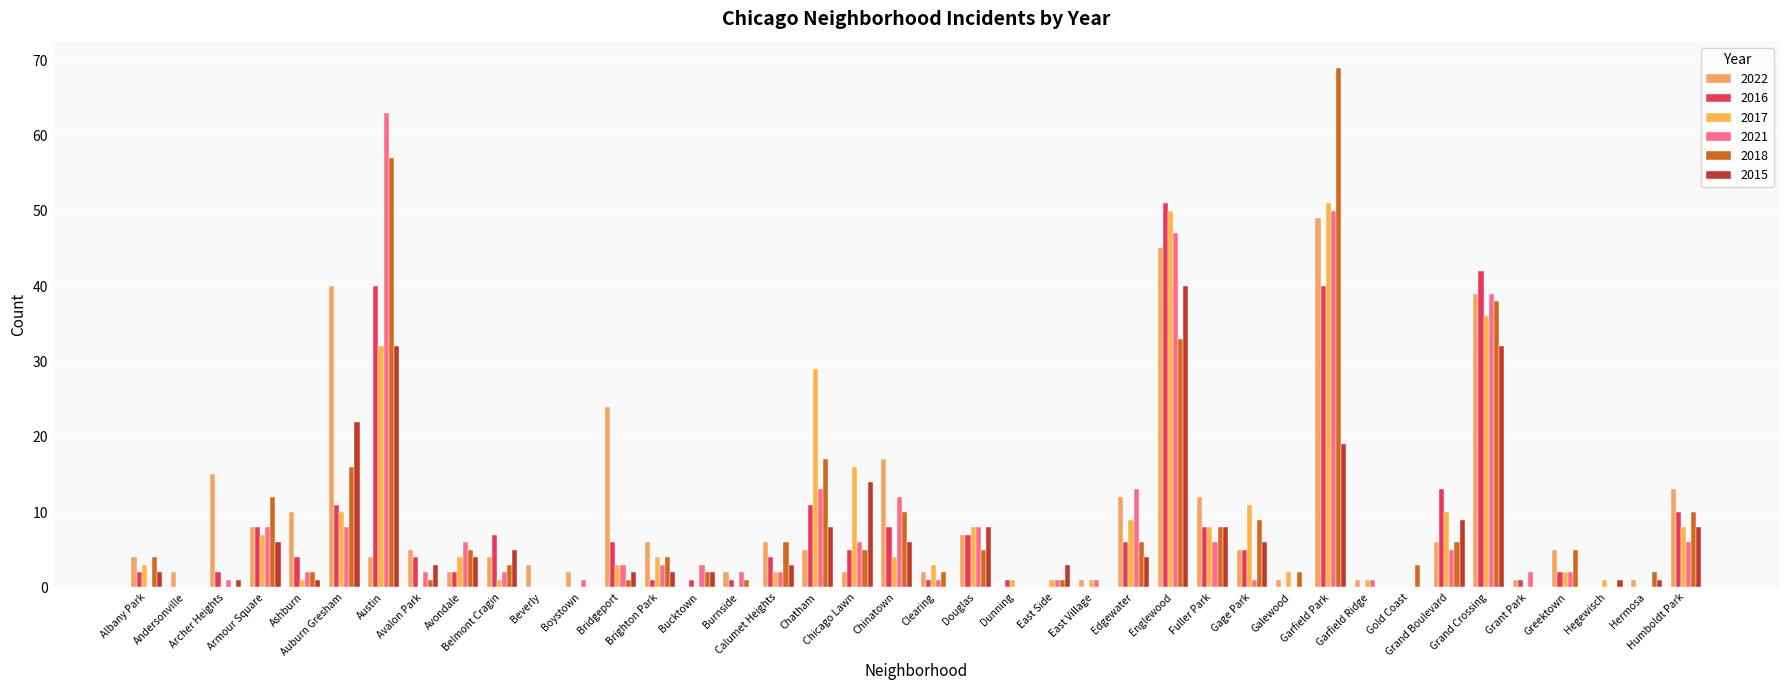

The value of 2015 at East Side is 3. True or false?

True